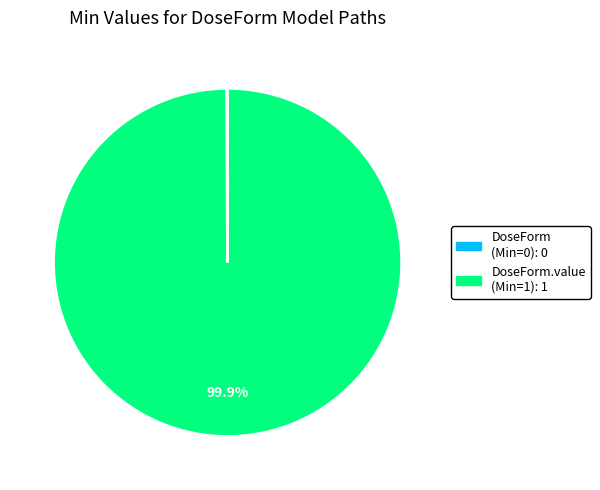

Does any single category account for the majority?

Yes